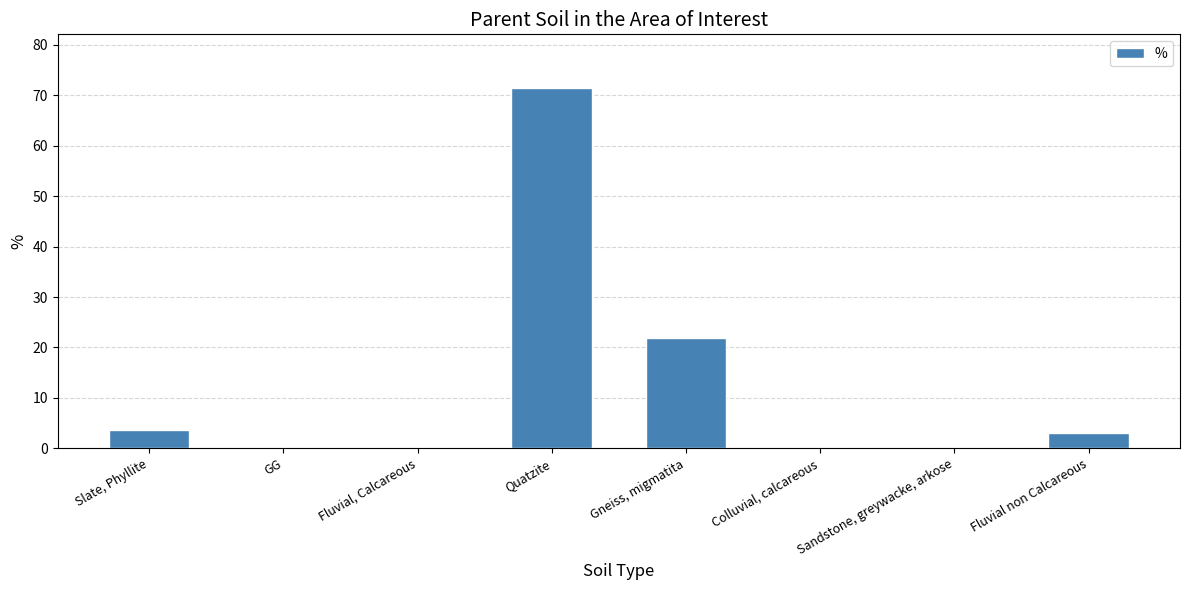

The value at Fluvial, Calcareous is 25.0. True or false?

False